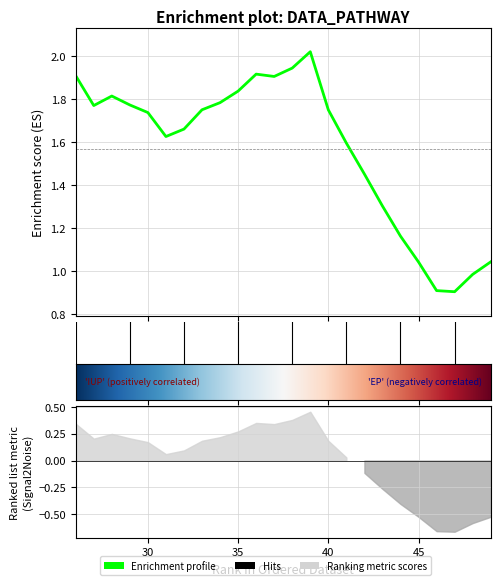

Reading right to left, extract all data points from this chart.

49=1.0	48=1.0	47=0.9	46=0.9	45=1.0	44=1.2	43=1.3	42=1.5	41=1.6	40=1.8	39=2.0	38=1.9	37=1.9	36=1.9	35=1.8	34=1.8	33=1.8	32=1.7	31=1.6	30=1.7	29=1.8	28=1.8	27=1.8	26=1.9